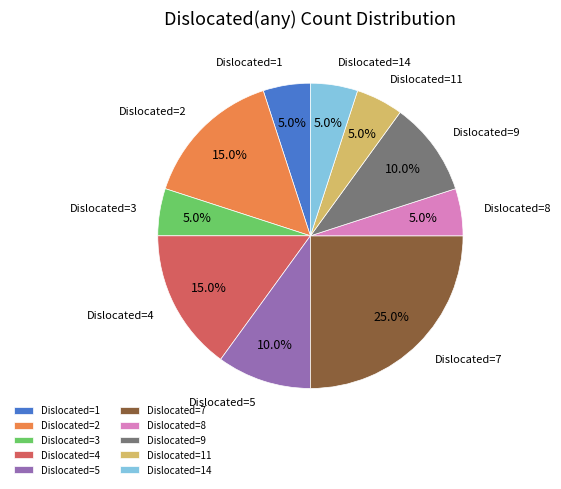

Is there a majority slice in this chart?

No